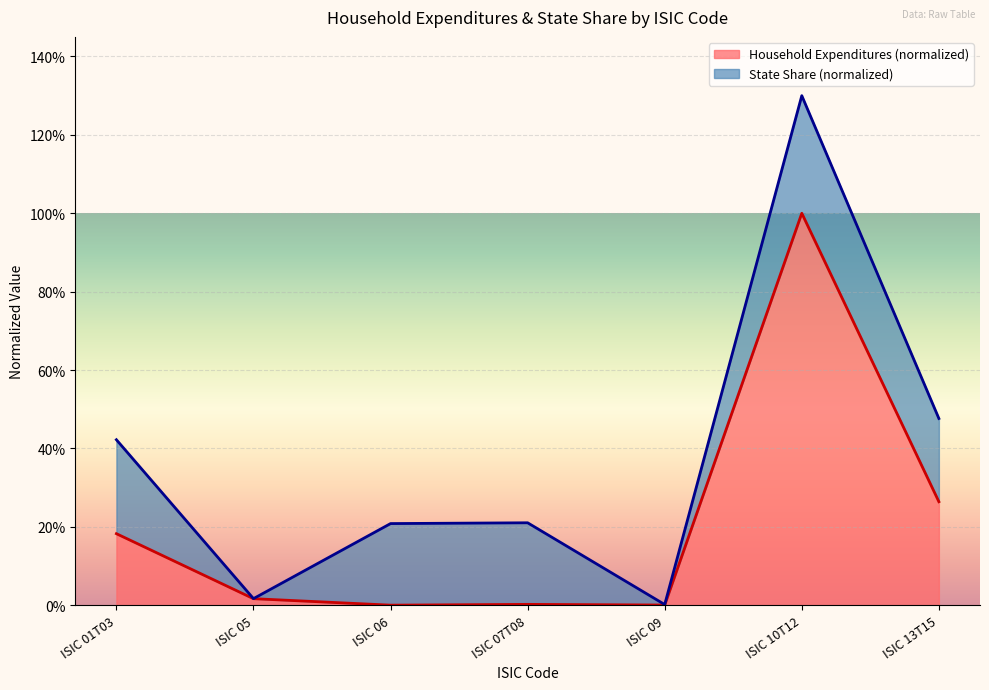

How many categories are shown in the chart?

7